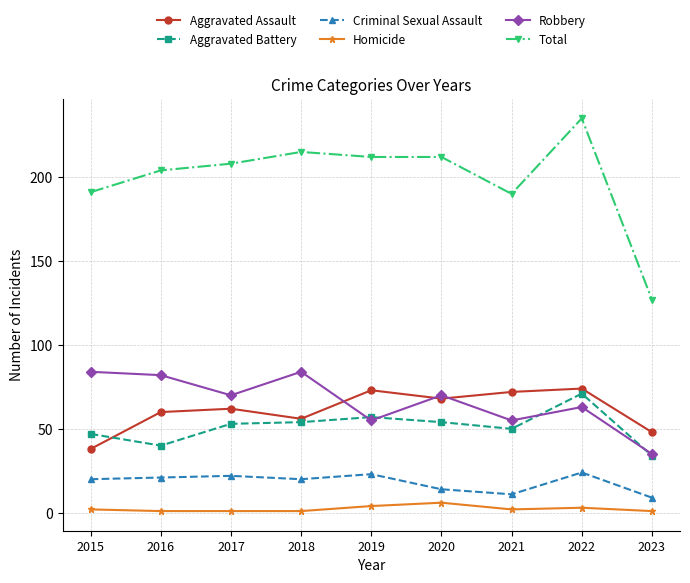

Is it true that Total equals 212 at 2020?

True